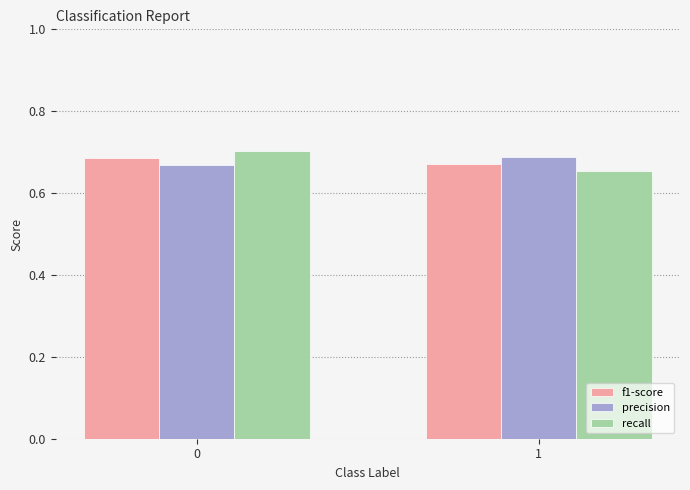

Which series has the widest spread of values?

recall